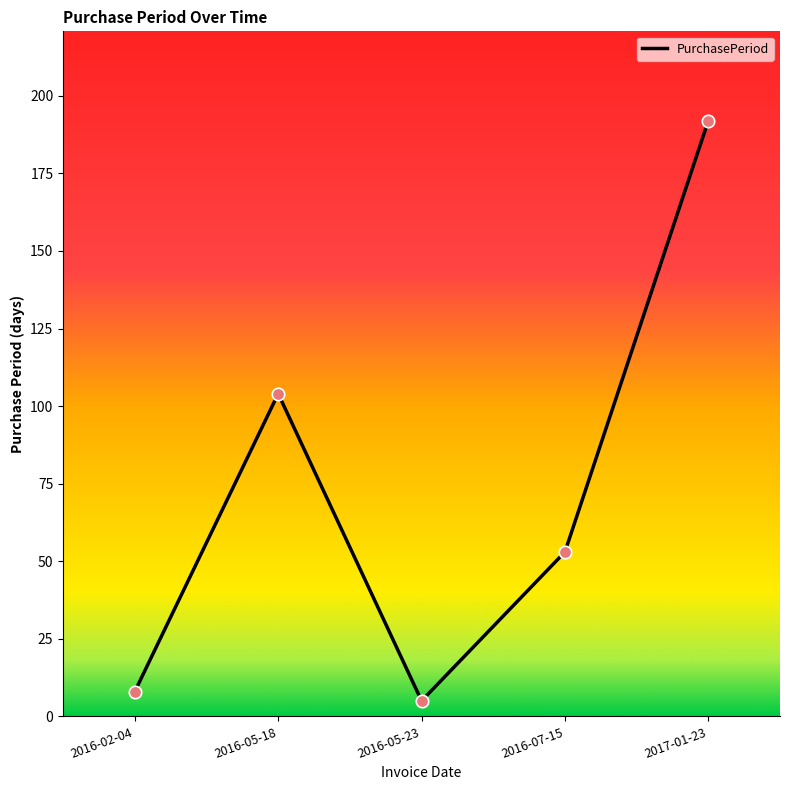

Between 2016-05-23 and 2016-05-18, which is larger?

2016-05-18